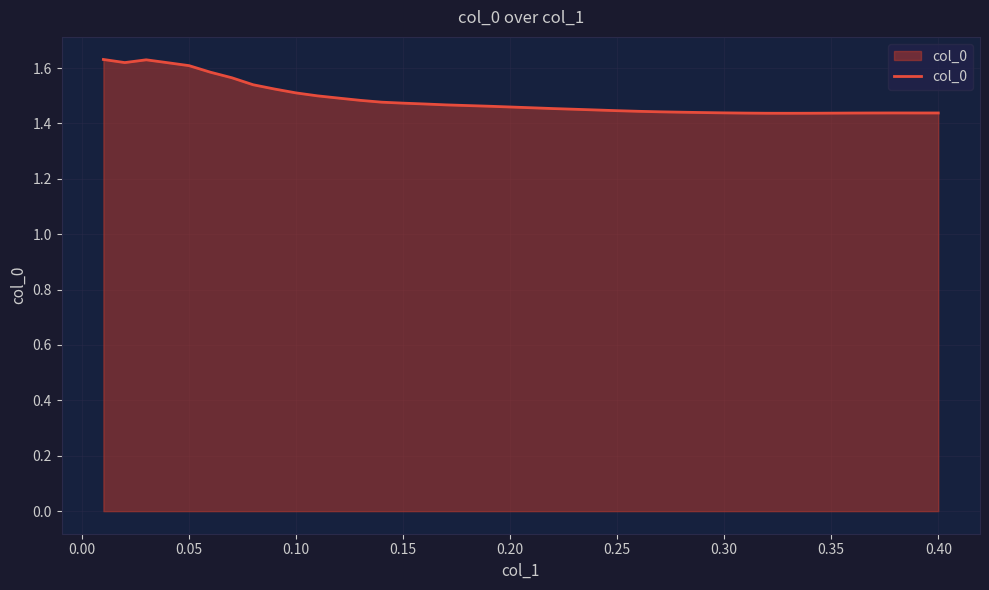

What is the difference between the second highest and second lowest values?

0.2